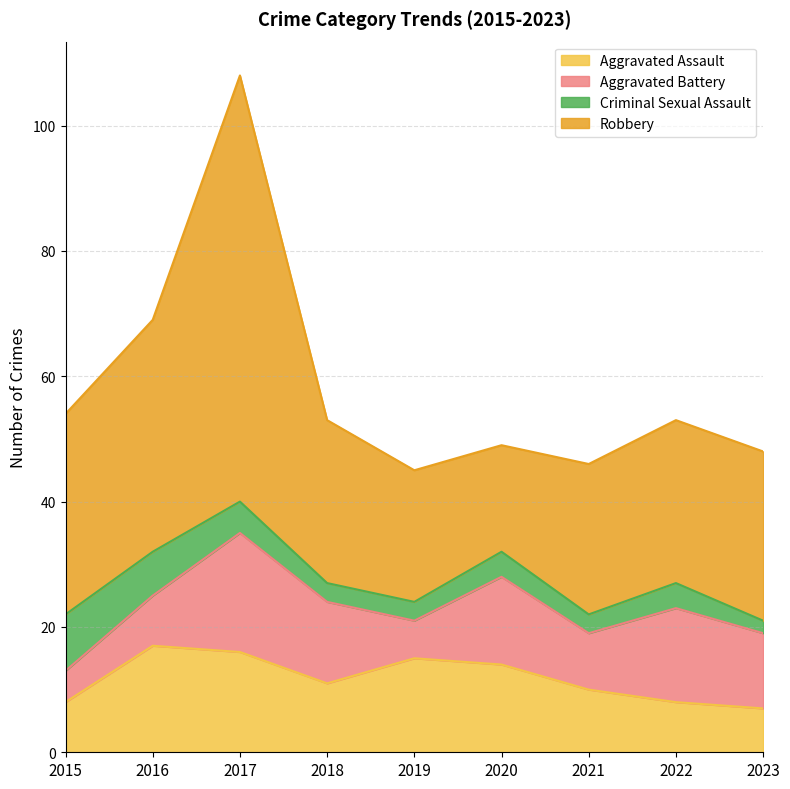

What is the spread (max minus min) of values at 2019?

18